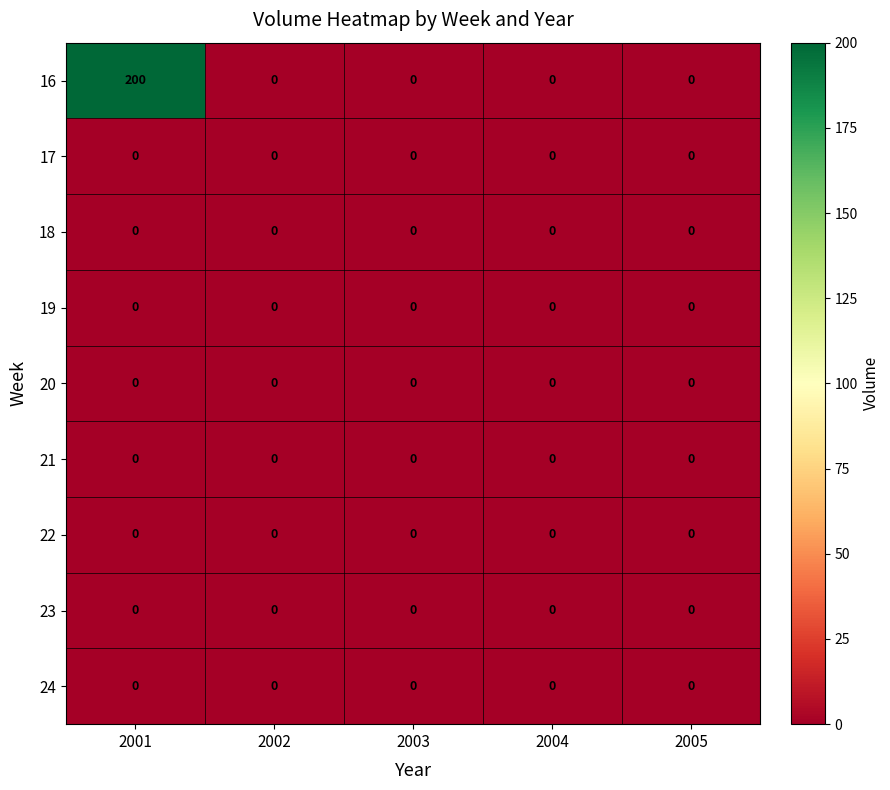

At which category is the sum across all series the highest?

2001